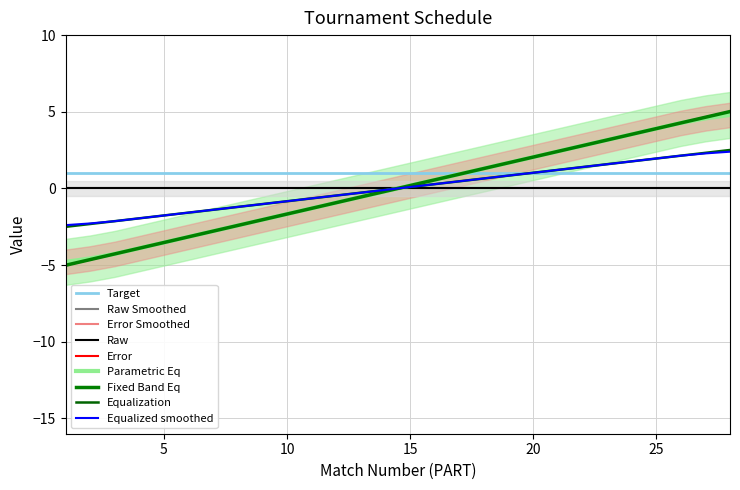

What is the value of the 22nd point from the left?

2.8